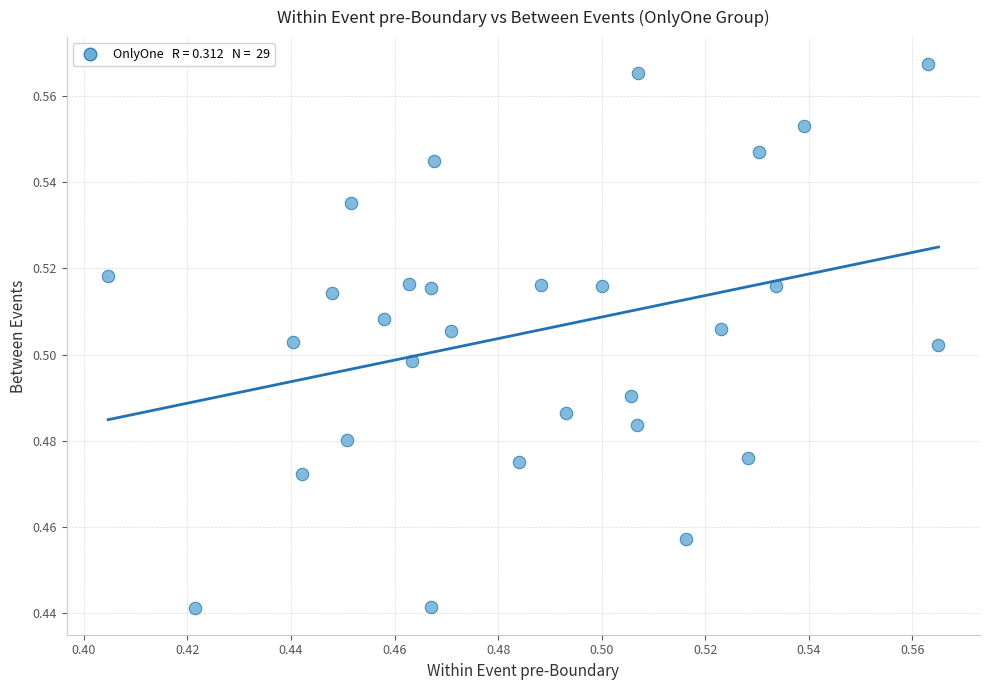

Count the number of points in this scatter plot.

29